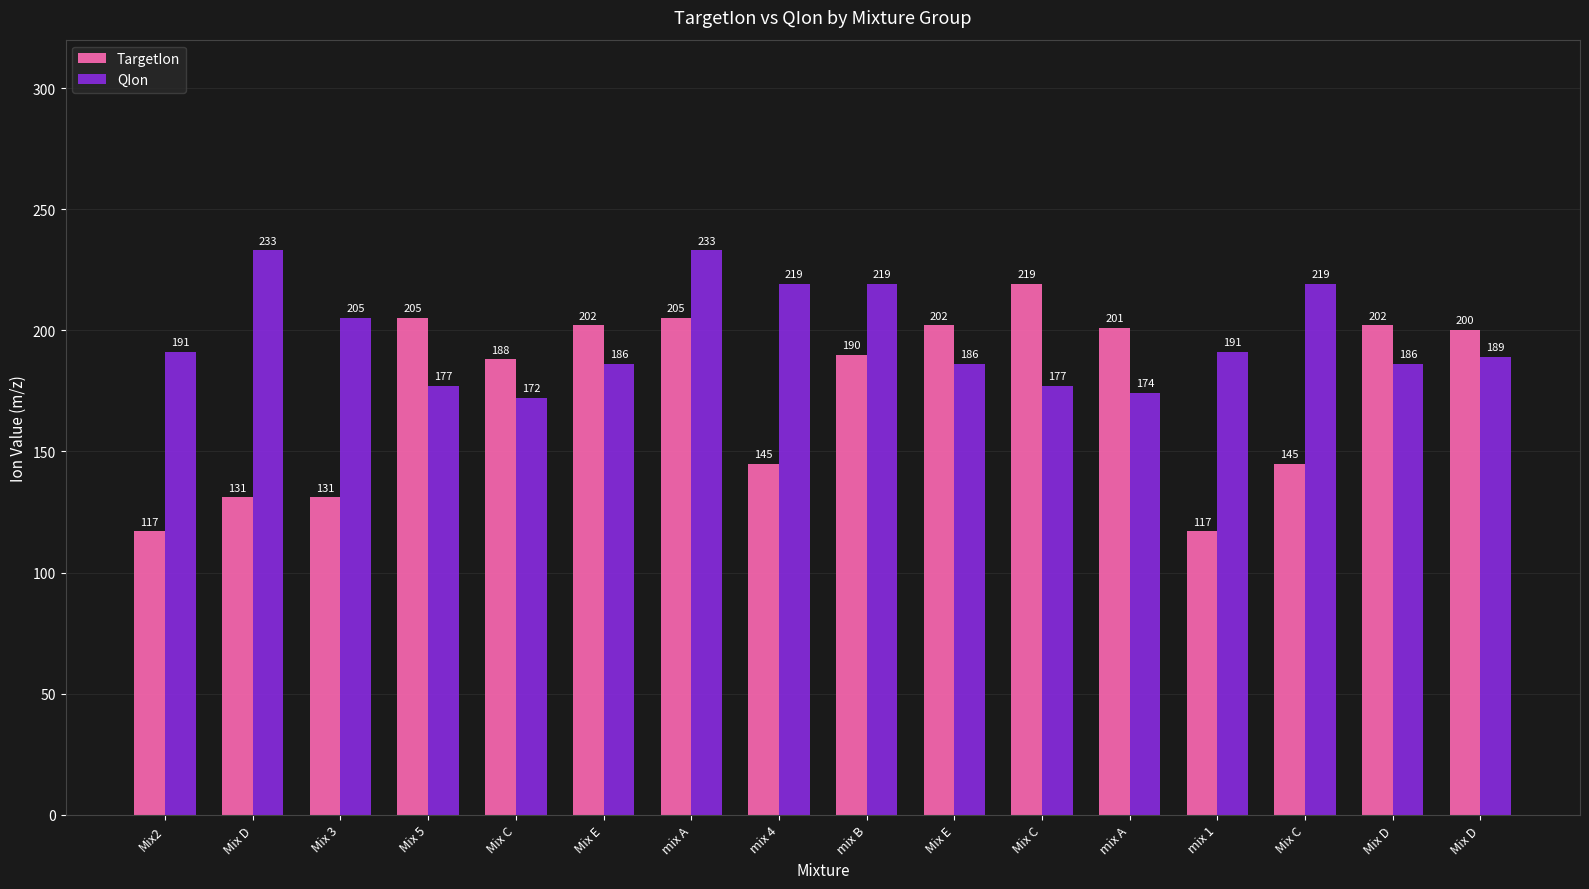

How many bars are there in each group?

2